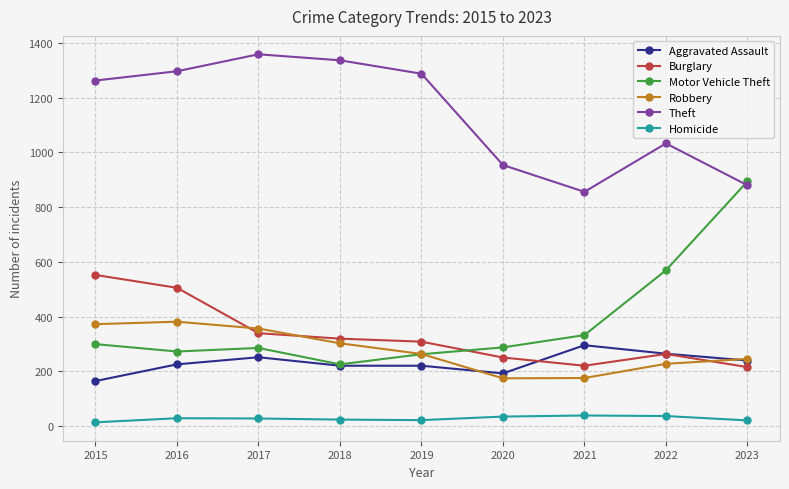

List the series in order of their peak value, highest first.

Theft, Motor Vehicle Theft, Burglary, Robbery, Aggravated Assault, Homicide